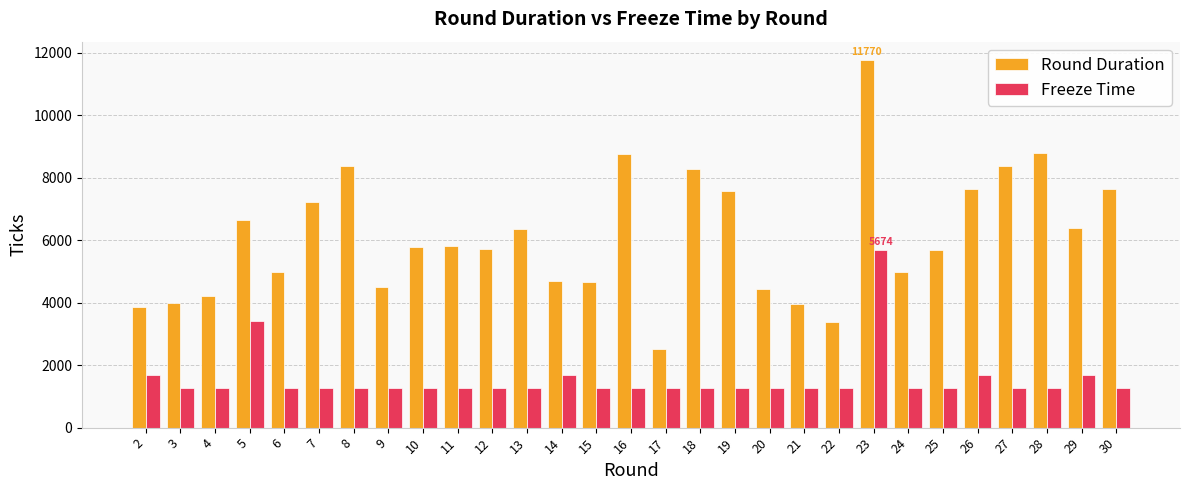

What is the approximate value of Freeze Time at 14, to the nearest 100?

1700